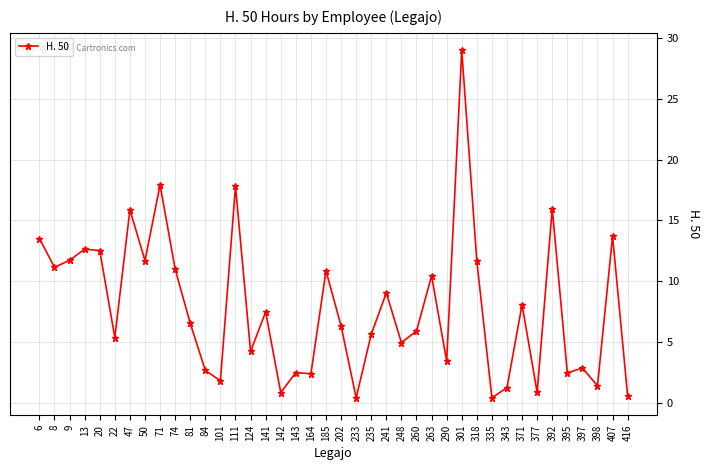

What is the ratio of the value at 22 to the value at 290?

1.6